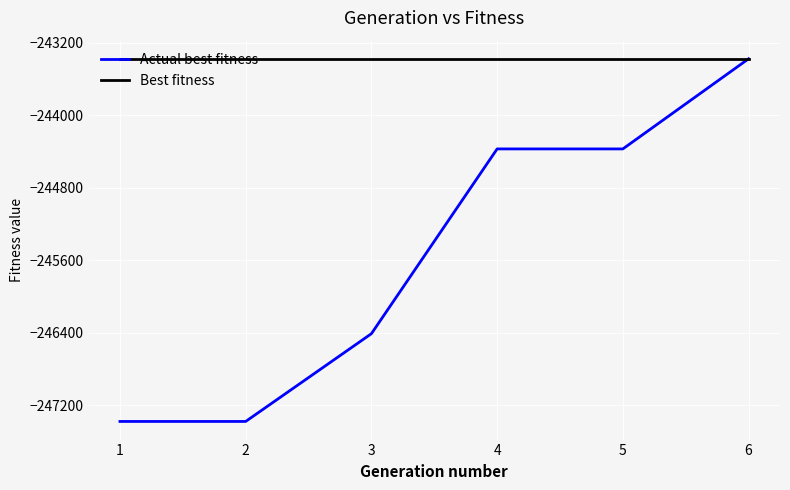

Rank the series by their average value, from lowest to highest.

Actual best fitness, Best fitness